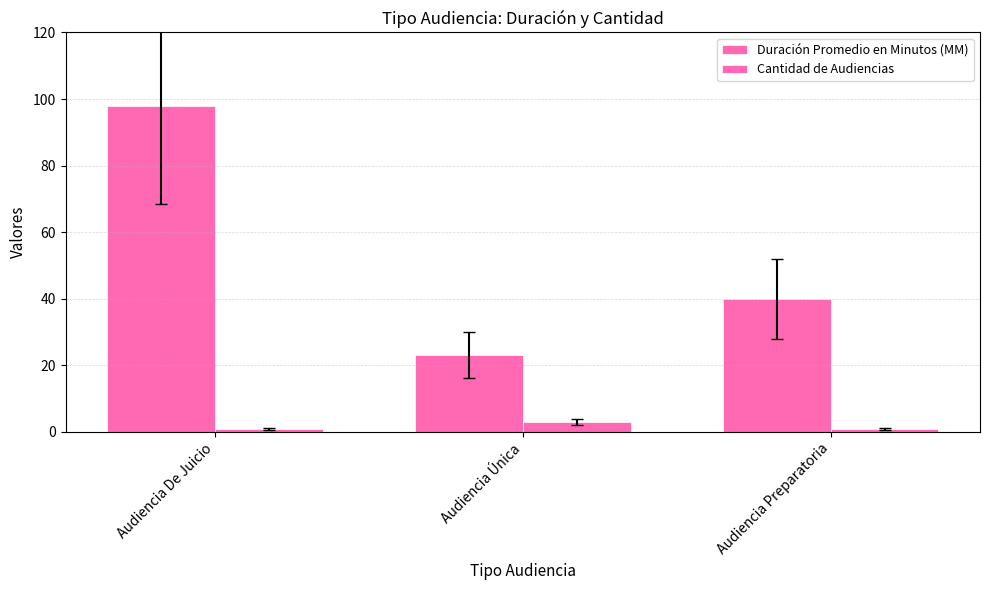

How many categories are shown in the chart?

3